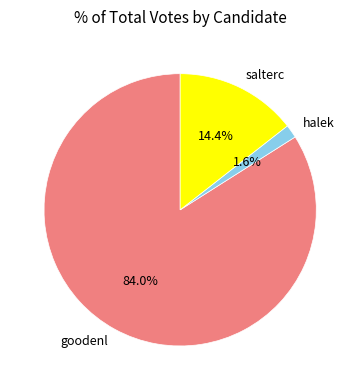

What percentage do halek and salterc together represent?

16.0%